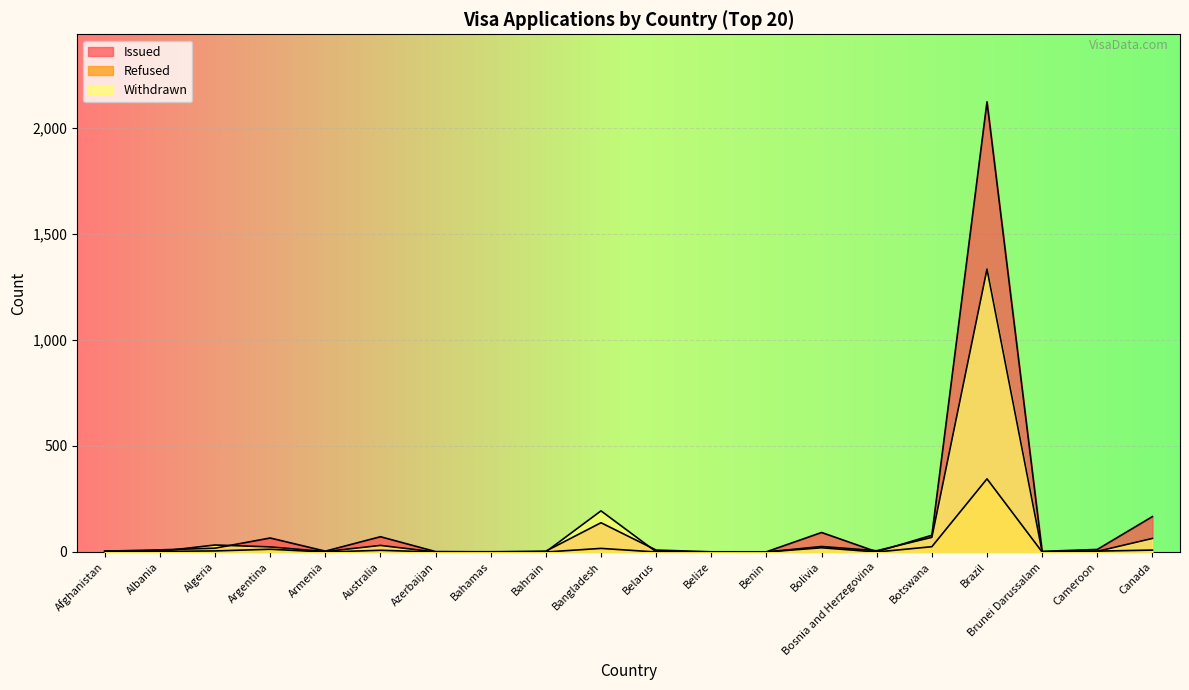

What is the difference between the maximum and minimum values in the Refused series?

345